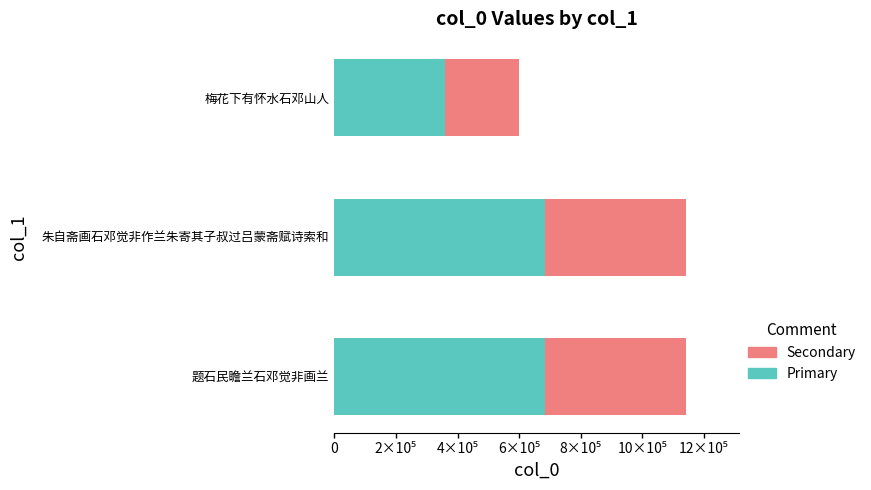

The Secondary (col_0 × 0.4) series shows 239667.6 at 4×10⁵. True or false?

True